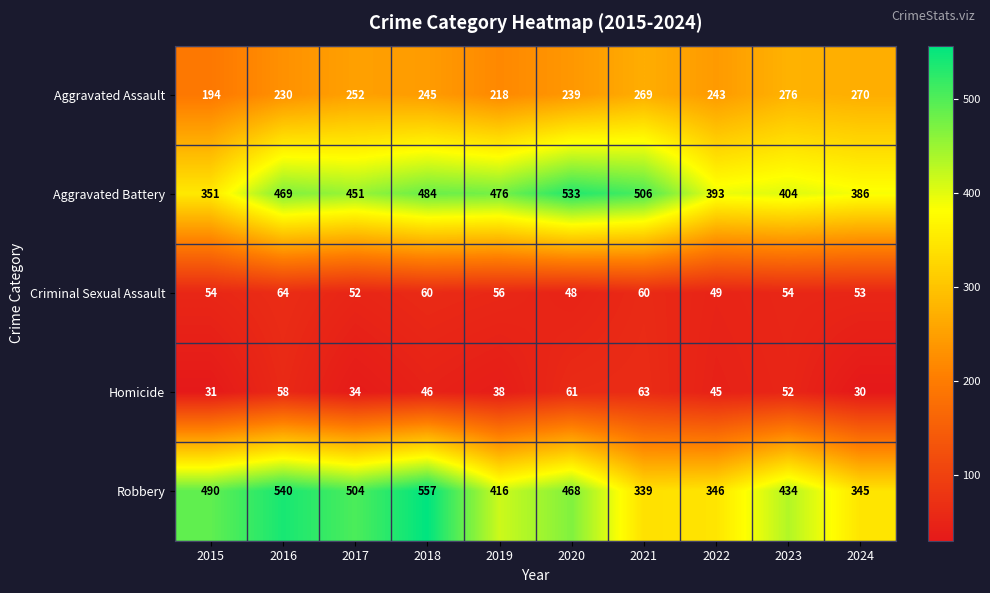

Which series has the largest range (max minus min)?

Robbery